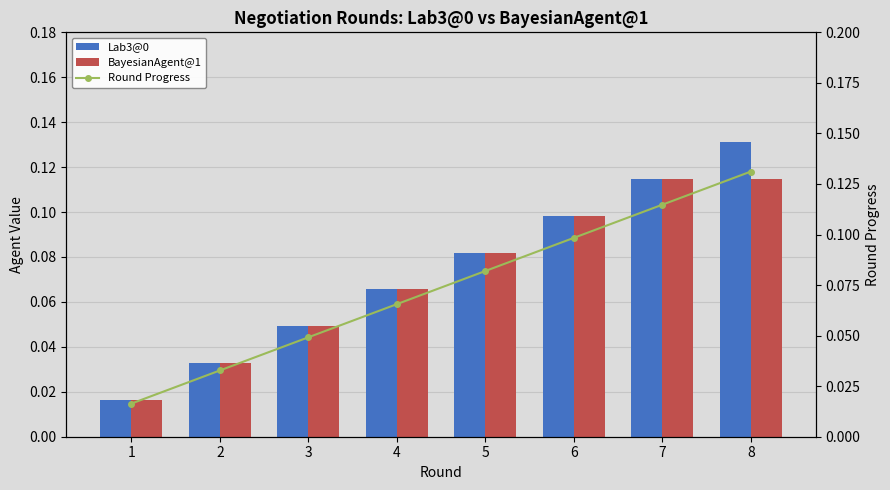

Reading left to right, what are all the values shown in this chart?

Lab3@0: 1=0.0	2=0.0	3=0.0	4=0.1	5=0.1	6=0.1	7=0.1	8=0.1
BayesianAgent@1: 1=0.0	2=0.0	3=0.0	4=0.1	5=0.1	6=0.1	7=0.1	8=0.1
Round Progress: 1=0.0	2=0.0	3=0.0	4=0.1	5=0.1	6=0.1	7=0.1	8=0.1